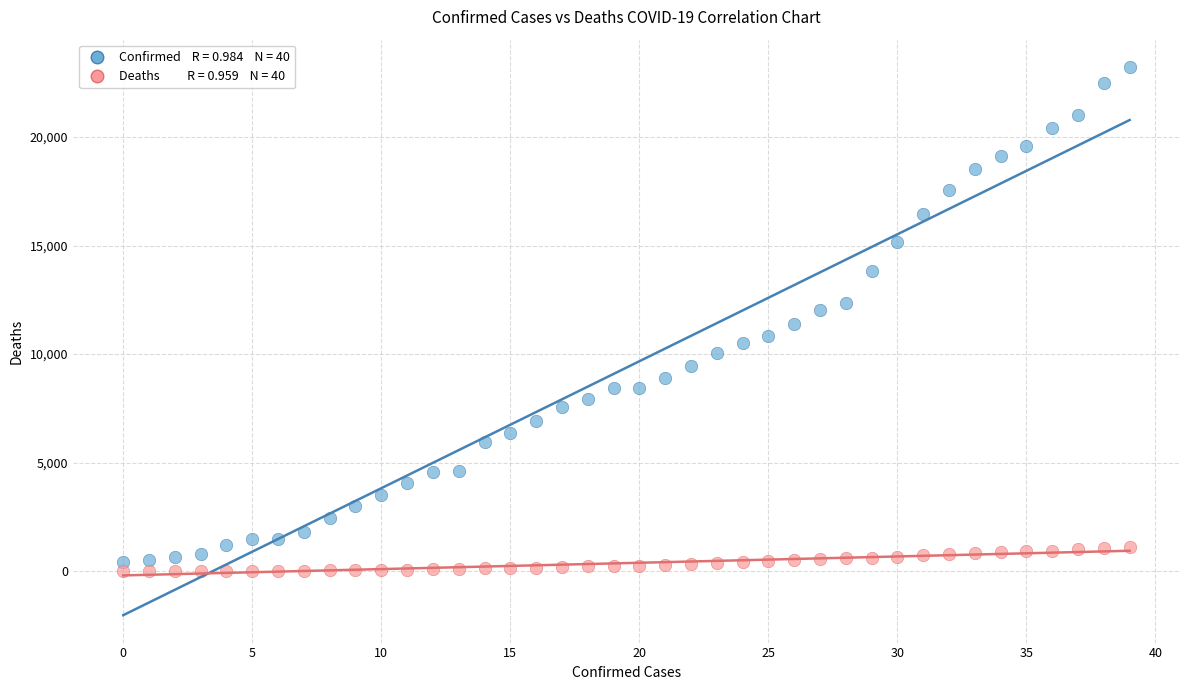

Across all data points, what is the range of Y values (max minus min)?

23215